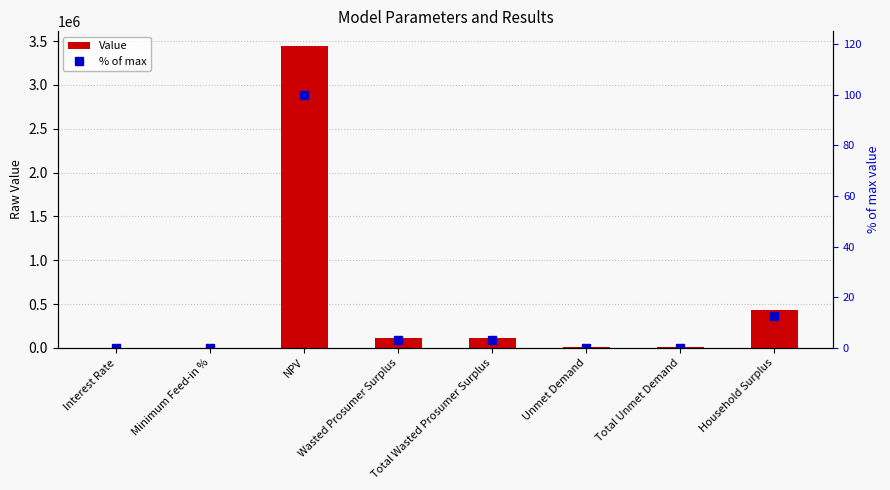

Reading left to right, what are all the values shown in this chart?

Value: 0.1	0.4	3440188.2	107275.1	107275.1	4381.4	4381.4	435178.5
% of max: 0.0	0.0	100.0	3.1	3.1	0.1	0.1	12.6